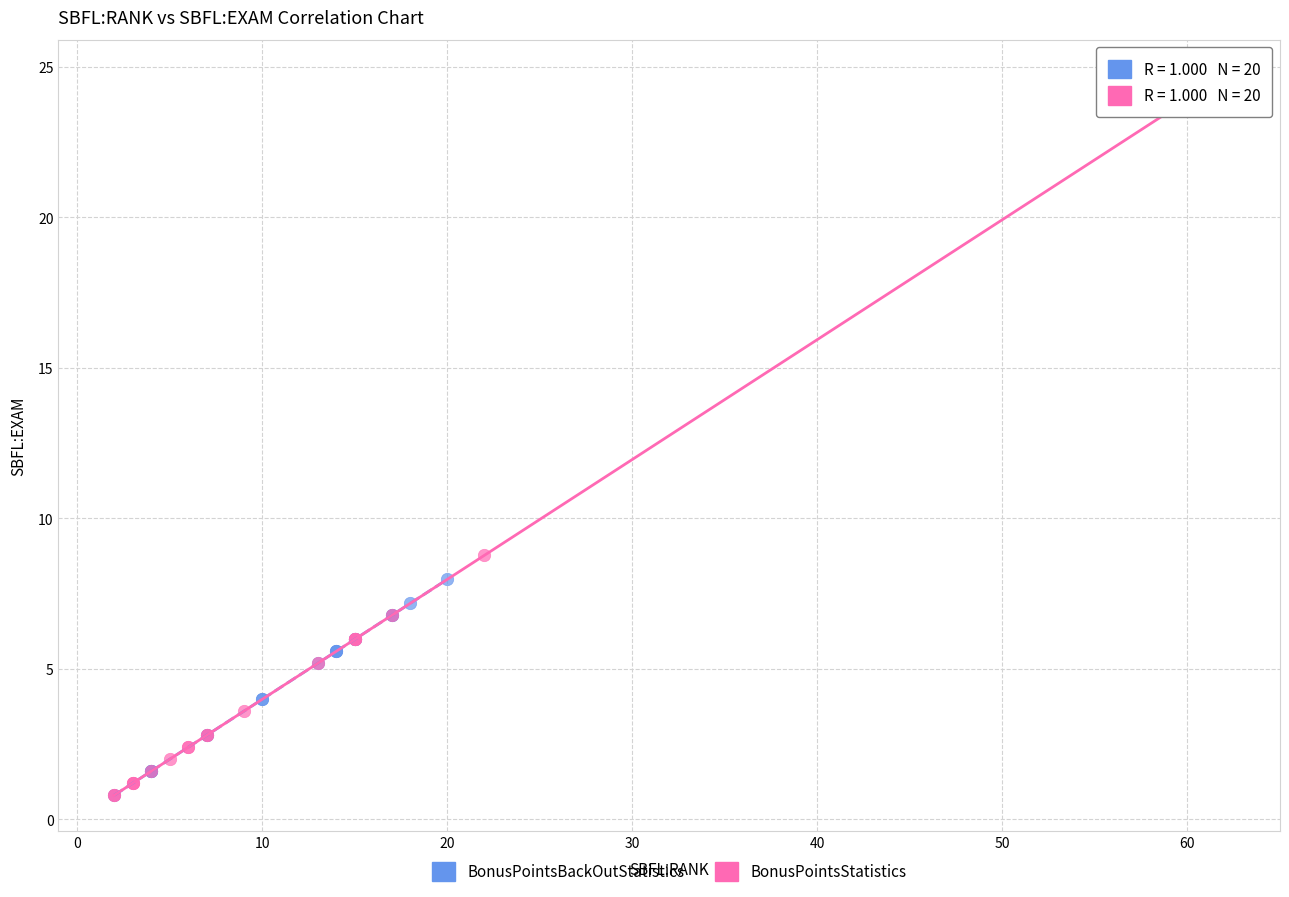

Which series reaches the maximum Y coordinate?

BonusPointsStatistics